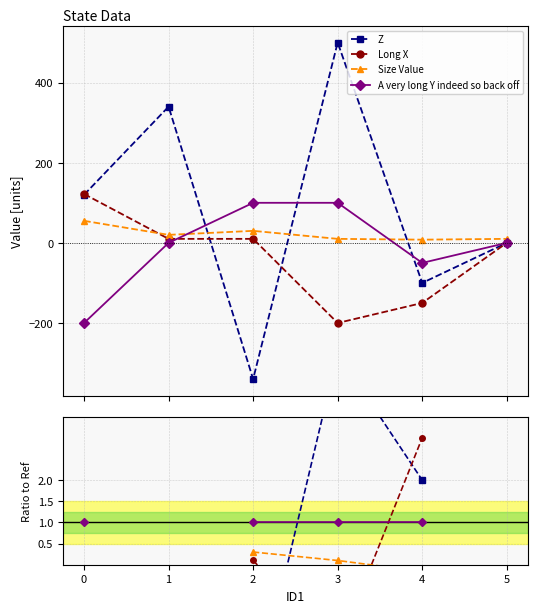

What are all the series names shown in the legend?

Z, Long X, Size Value, A very long Y indeed so back off